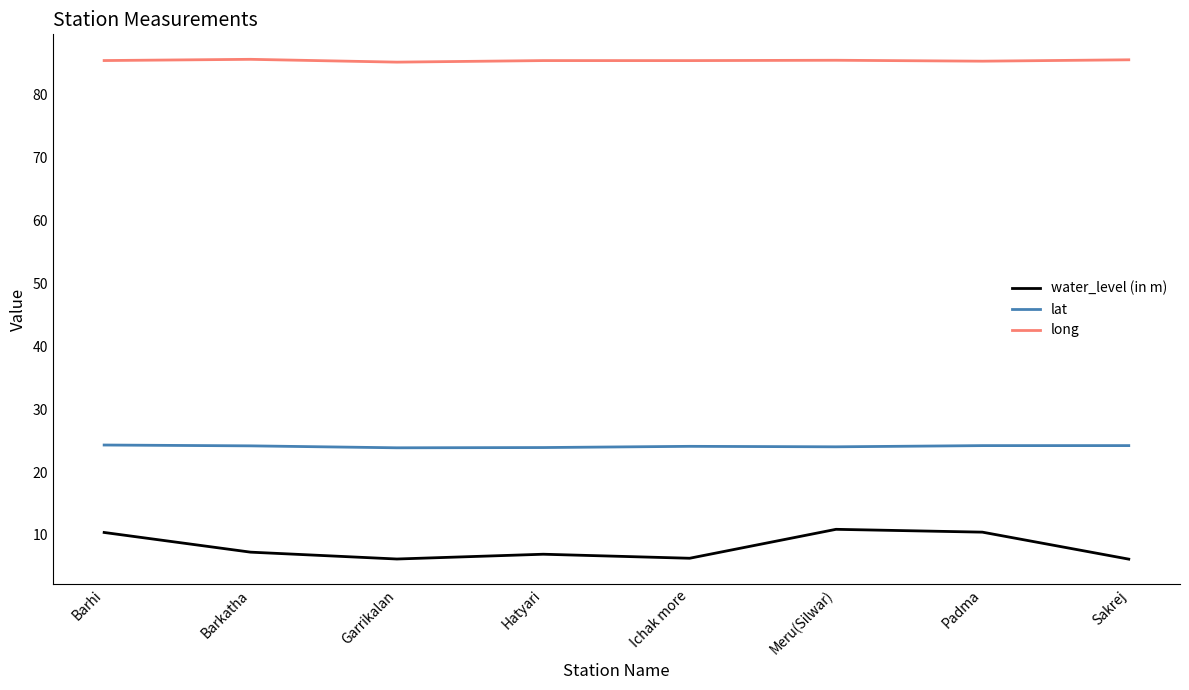

True or false: long and lat intersect in this chart.

False